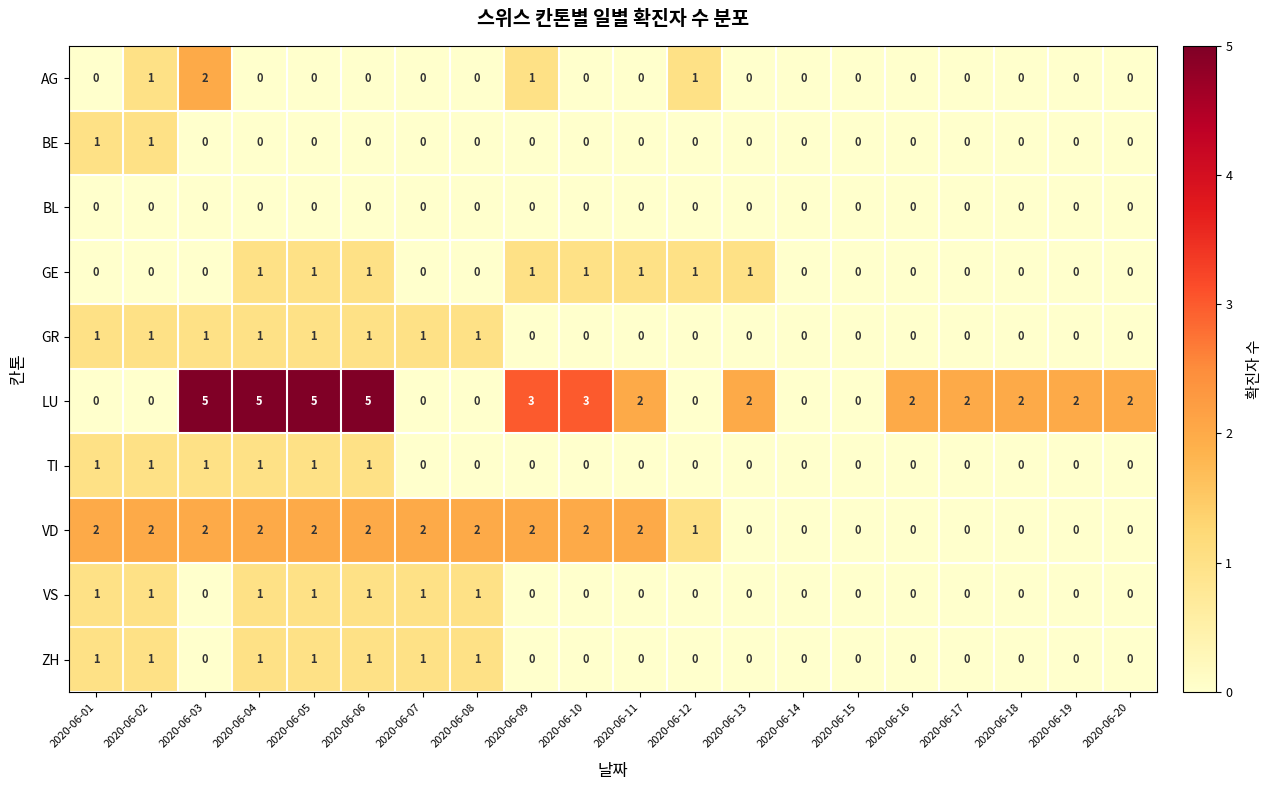

What is the total value across all series at 2020-06-10?

6